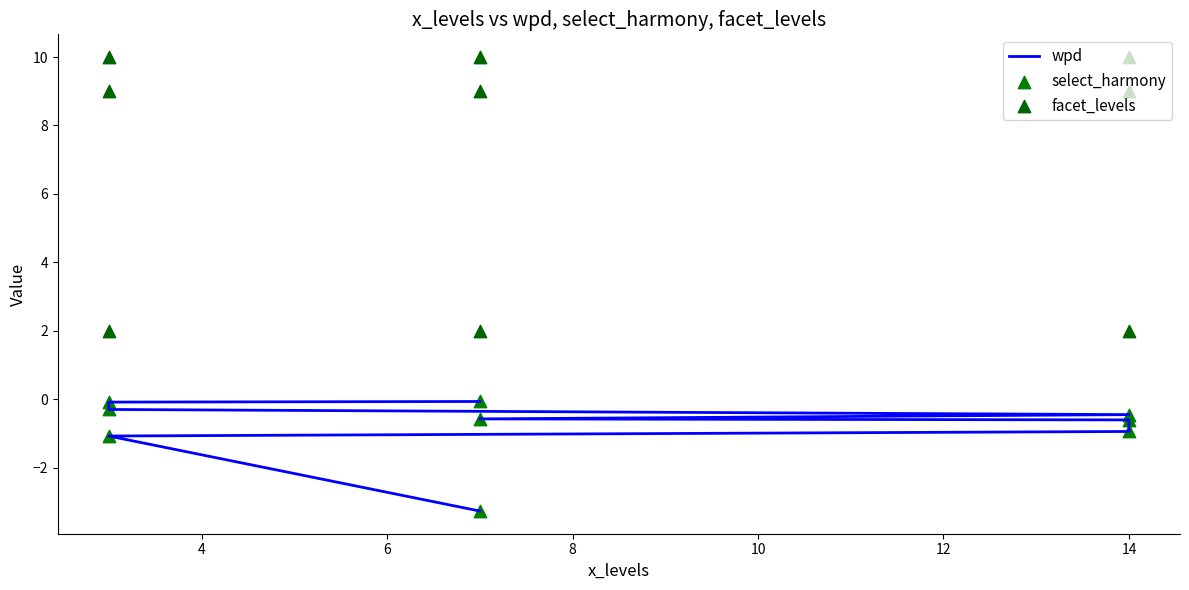

Which series has the widest spread of Y values?

facet_levels